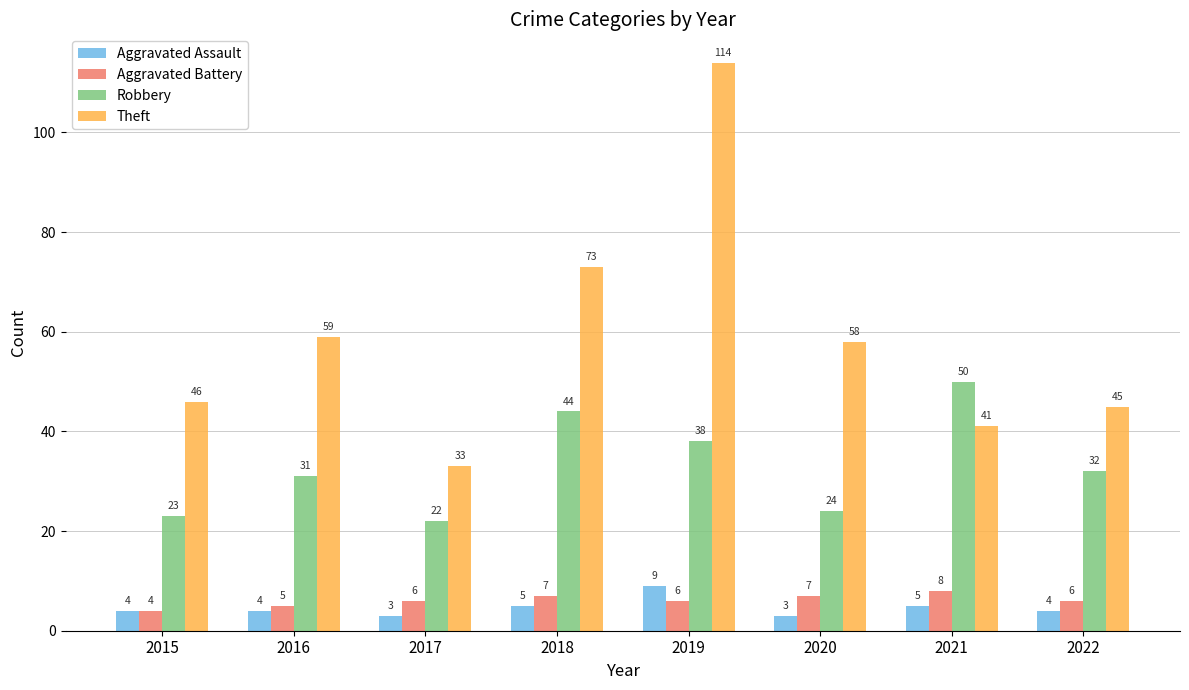

Reading left to right, what are all the values shown in this chart?

Aggravated Assault: 4	4	3	5	9	3	5	4
Aggravated Battery: 4	5	6	7	6	7	8	6
Robbery: 23	31	22	44	38	24	50	32
Theft: 46	59	33	73	114	58	41	45